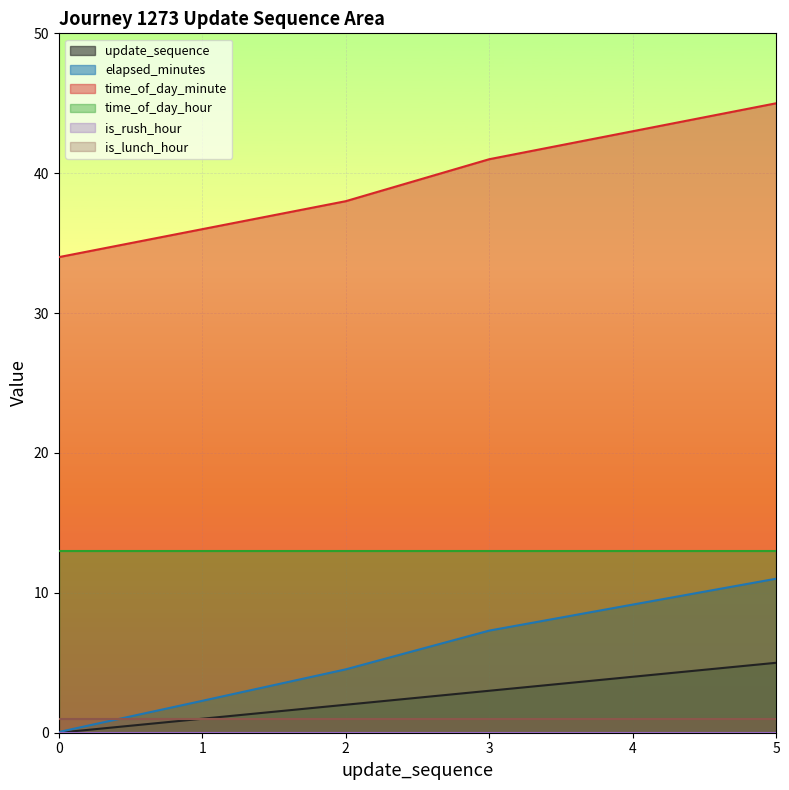

True or false: update_sequence and elapsed_minutes intersect in this chart.

False